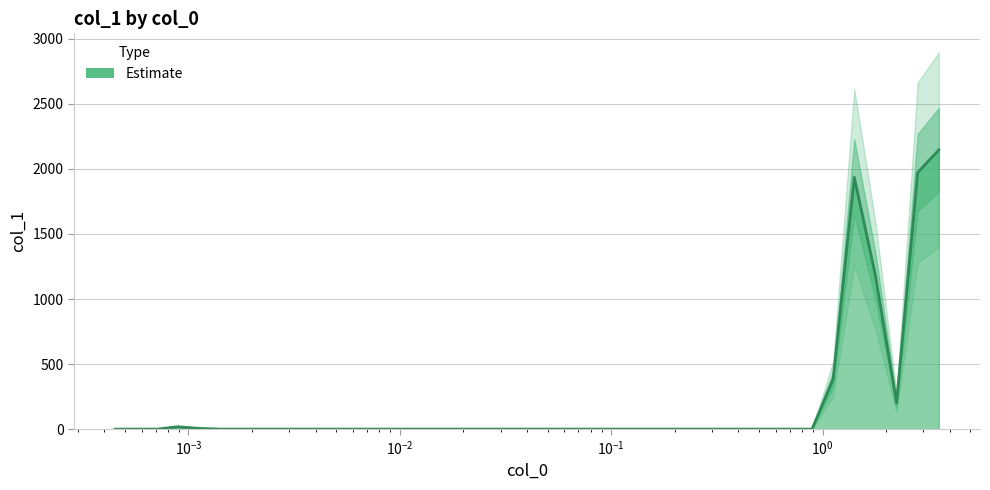

What is the average value?

196